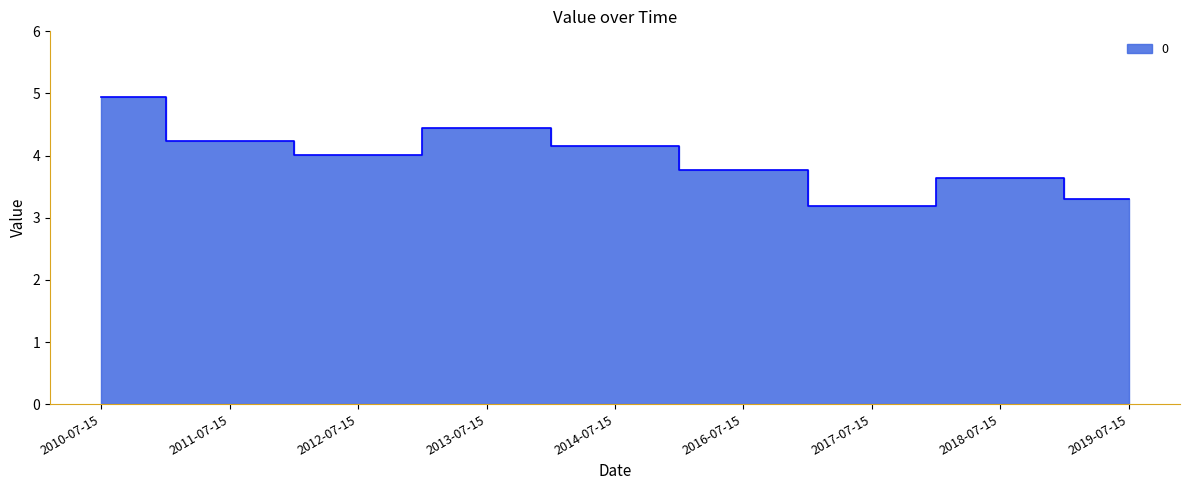

Reading left to right, list all the values displayed in this chart.

2010-07-15=4.9	2011-07-15=4.2	2012-07-15=4.0	2013-07-15=4.4	2014-07-15=4.1	2016-07-15=3.8	2017-07-15=3.2	2018-07-15=3.6	2019-07-15=3.3